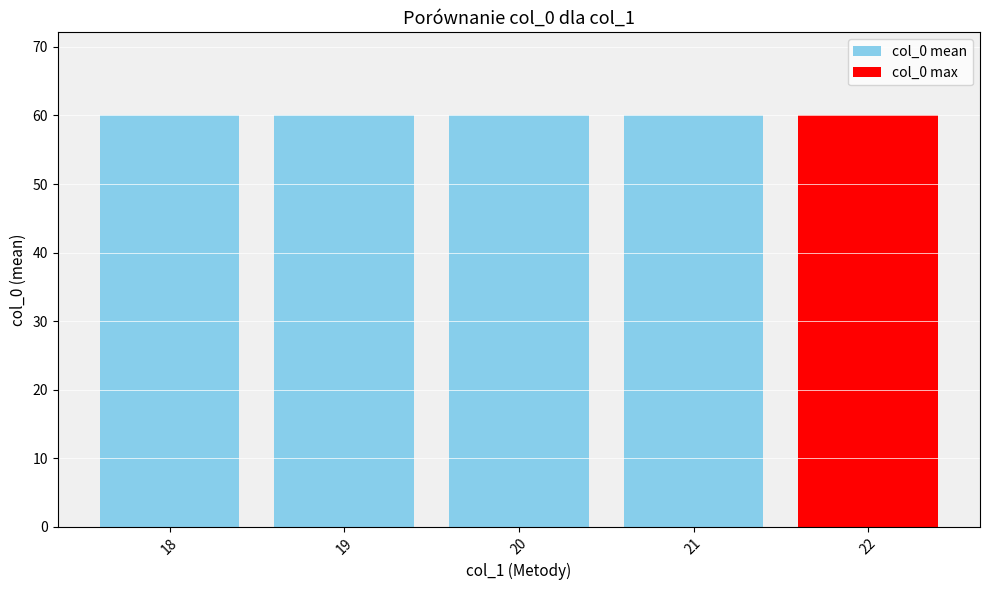

What is the value of the 4th bar from the left?

60.0